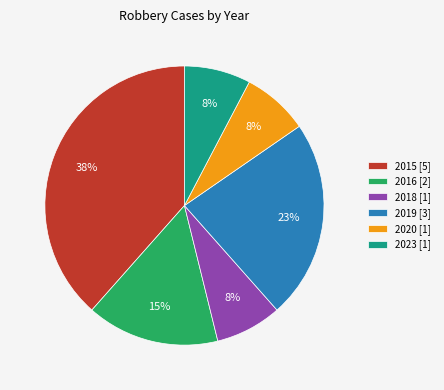

Which slice is the largest?

2015 [5]